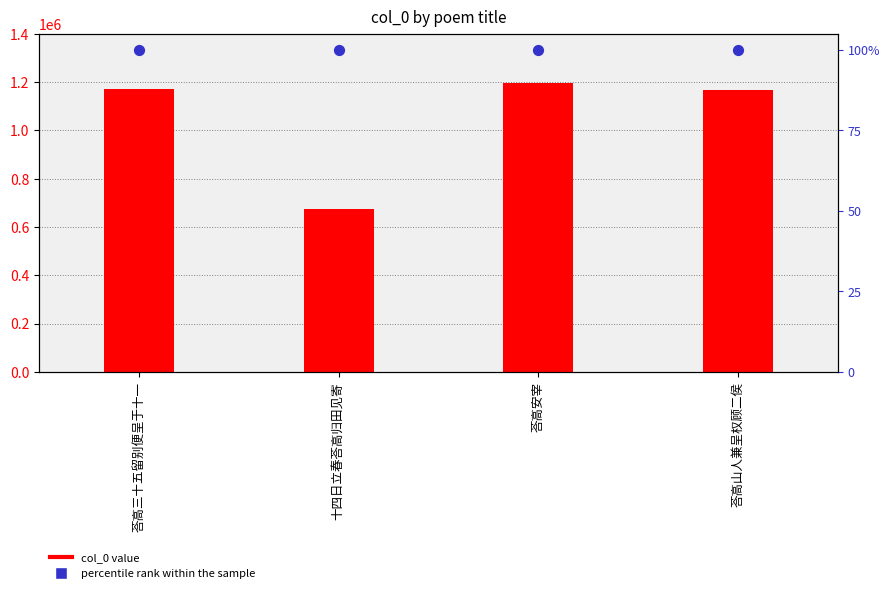

Which series has the largest Y range (max minus min)?

col_0